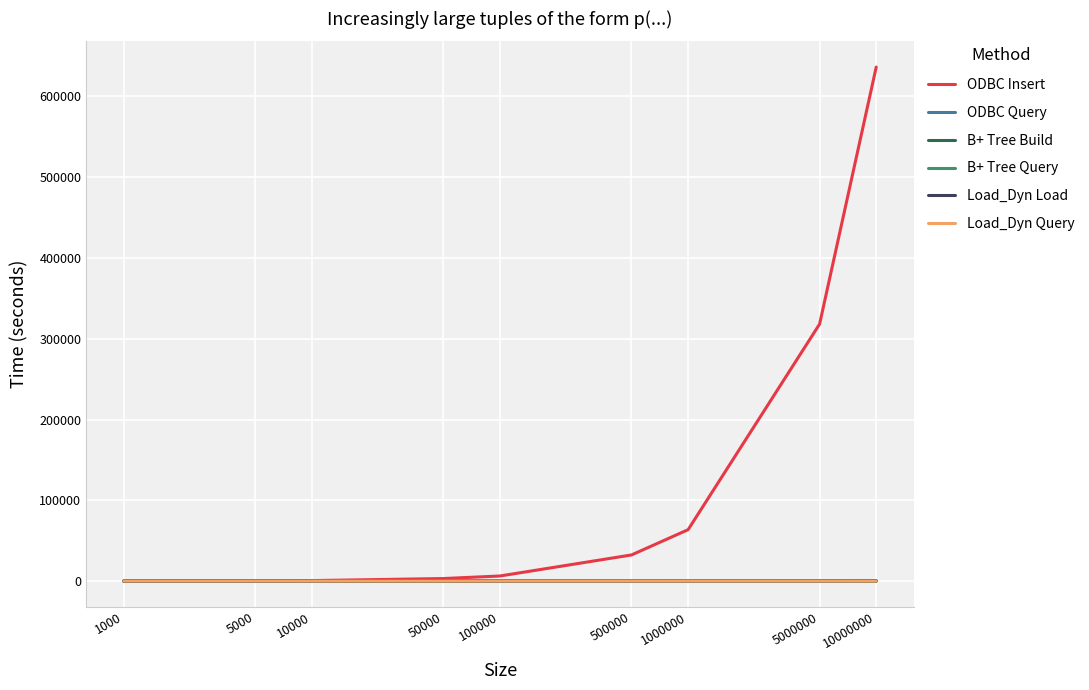

At which category does the chart reach its peak across all series?

10000000